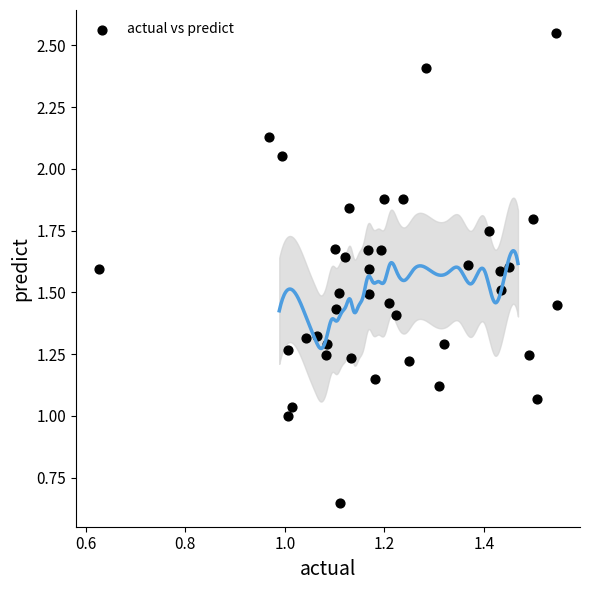

What is the range of X values (max minus min)?

0.9